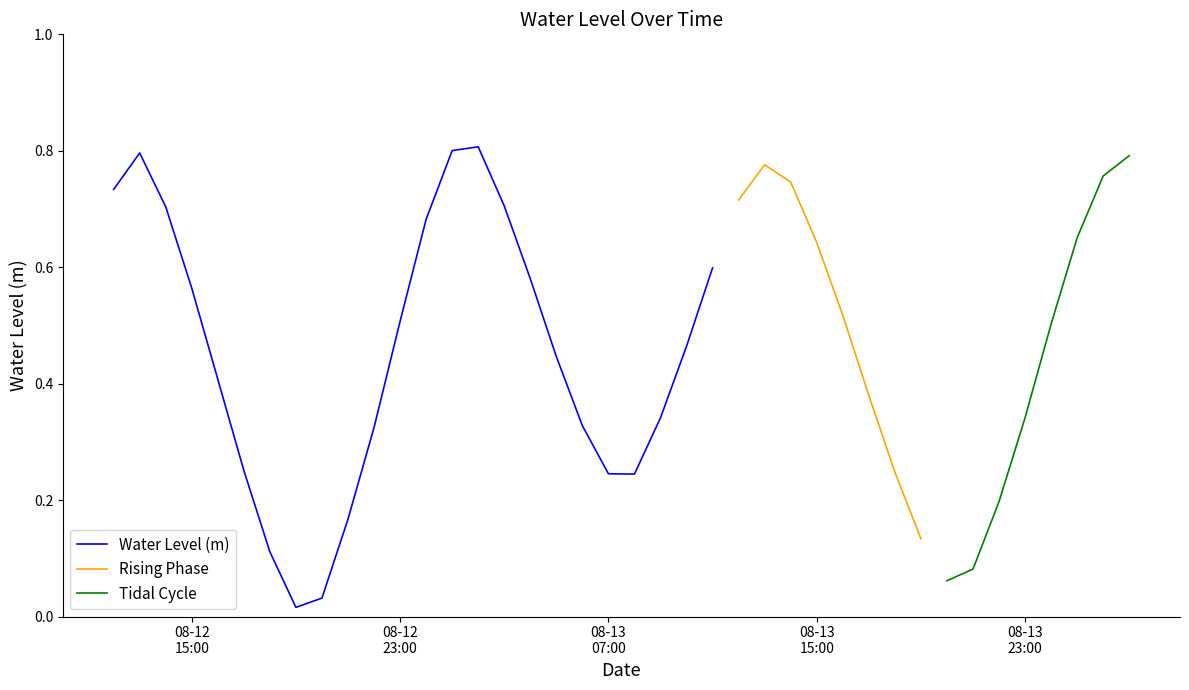

The chart shows a value of 0.0 at 2024-08-12 20:00:00. True or false?

False